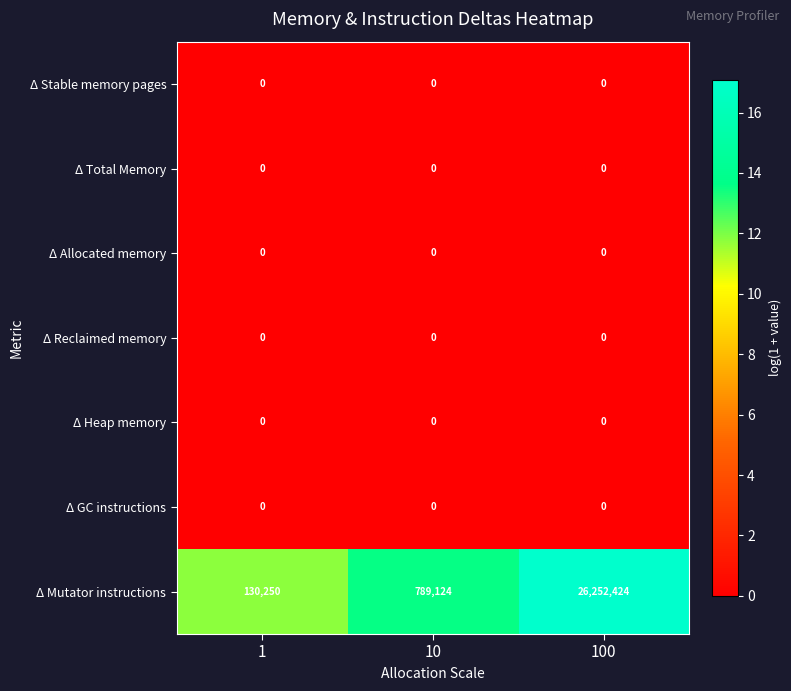

What is the approximate value of Δ Mutator instructions at 10, to the nearest 50?

789100